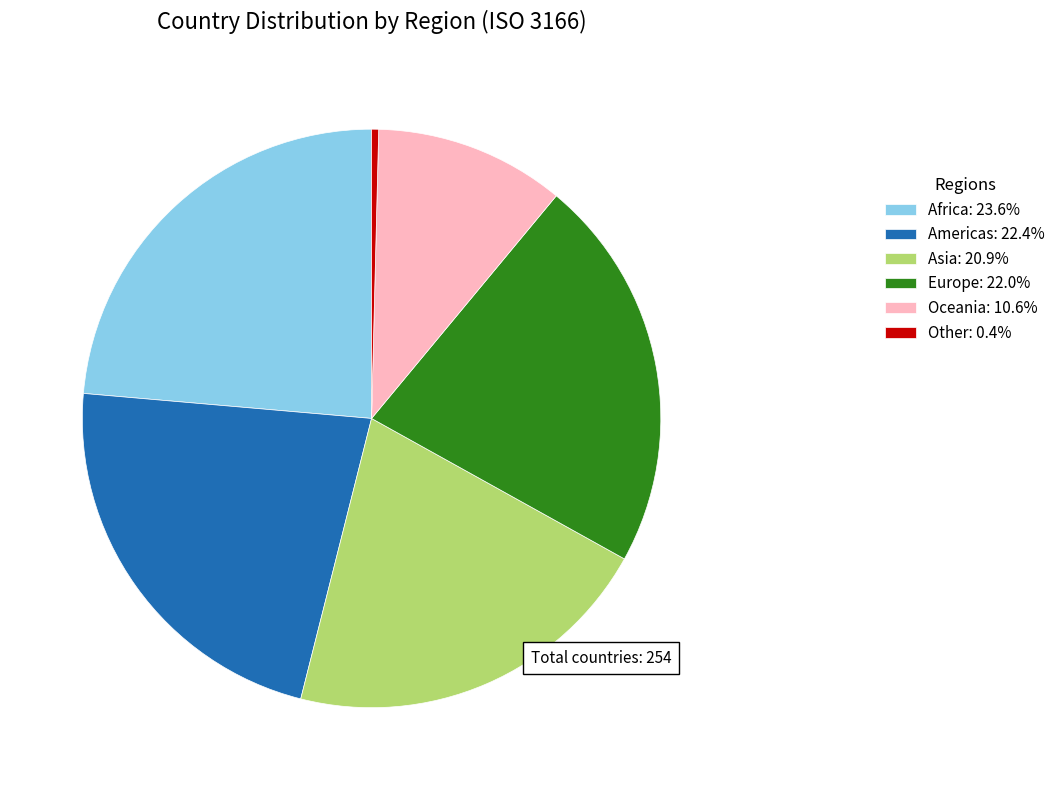

Does any single category account for the majority?

No